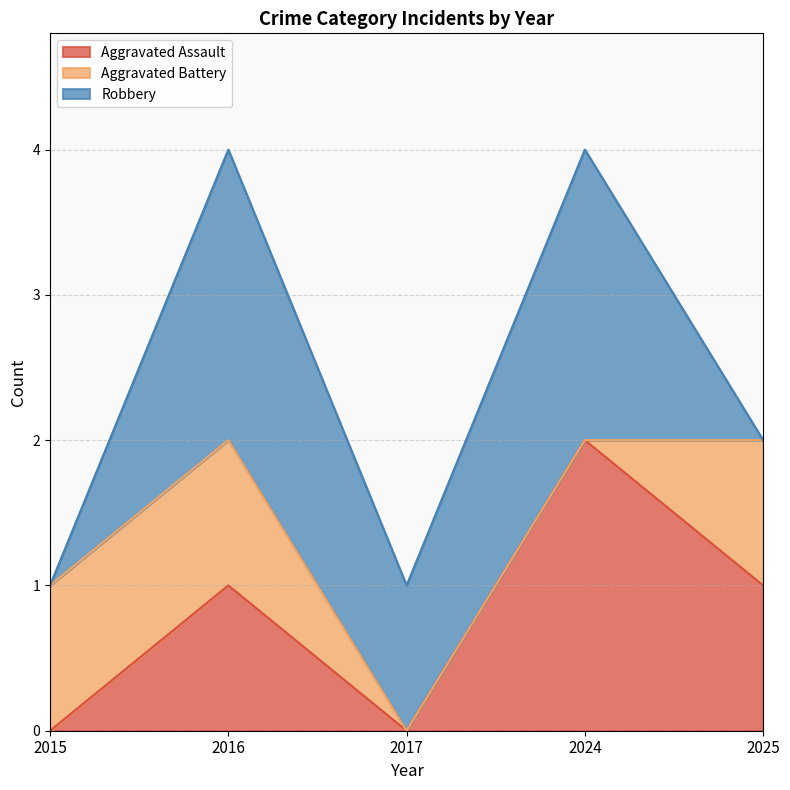

How many lines are shown in the chart?

3